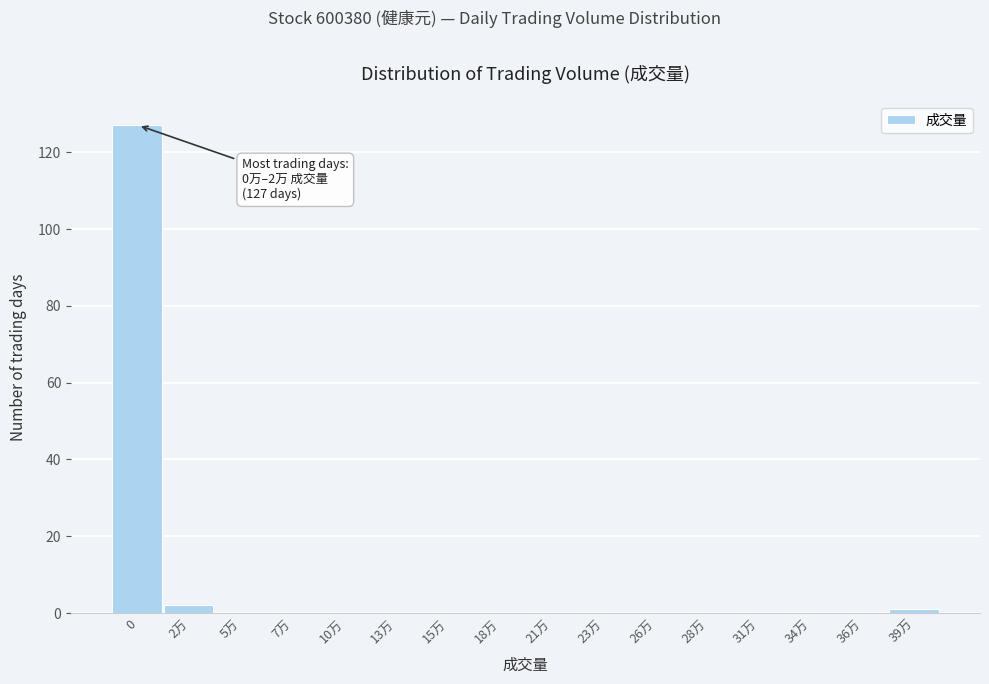

Reading right to left, list all the values displayed in this chart.

39万=1	36万=0	34万=0	31万=0	28万=0	26万=0	23万=0	21万=0	18万=0	15万=0	13万=0	10万=0	7万=0	5万=0	2万=2	0=127